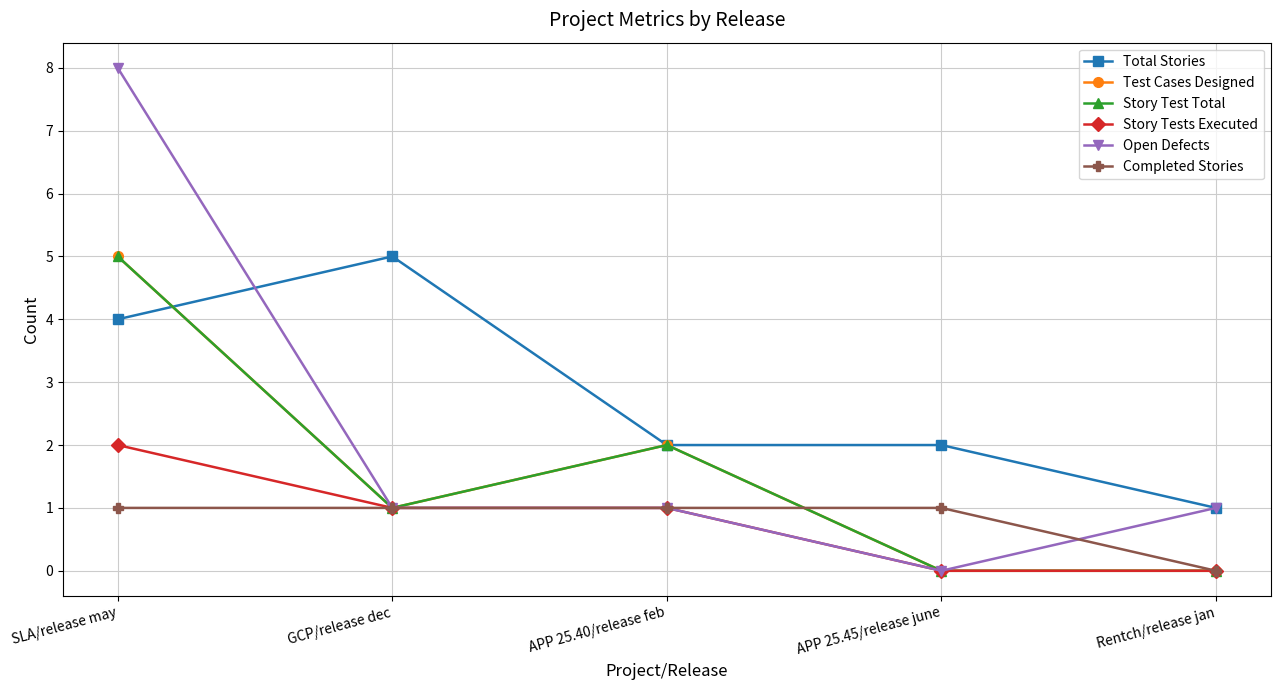

Rank the series by their maximum value, from lowest to highest.

Completed Stories, Story Tests Executed, Total Stories, Test Cases Designed, Story Test Total, Open Defects